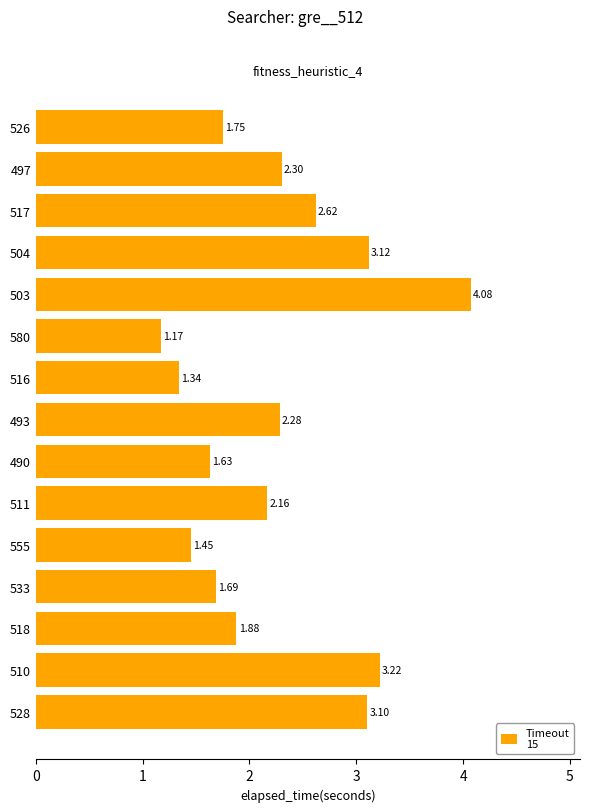

Count the number of categories in the chart.

15